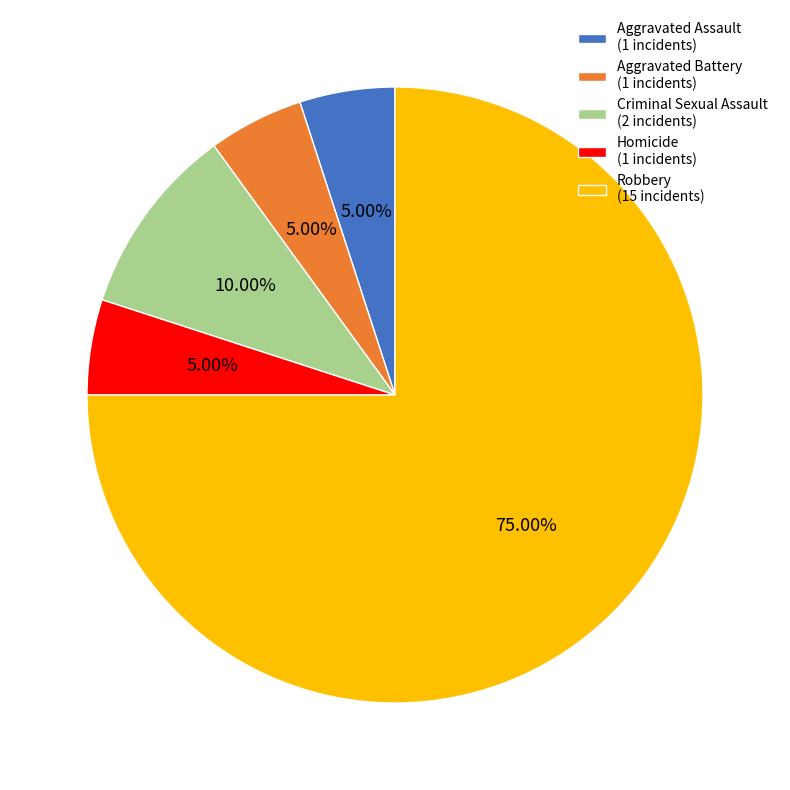

What is the majority slice?

Robbery